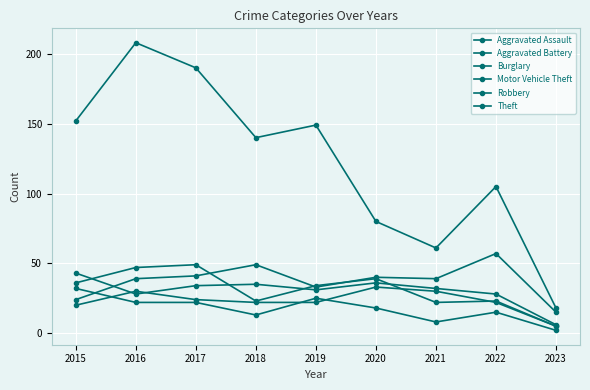

Count the number of categories in the chart.

9